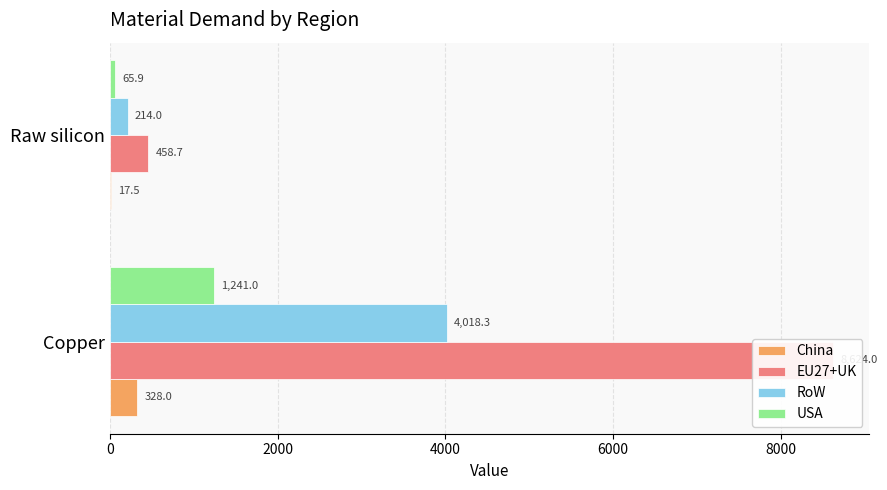

At how many categories does at least one series exceed 4872?

1